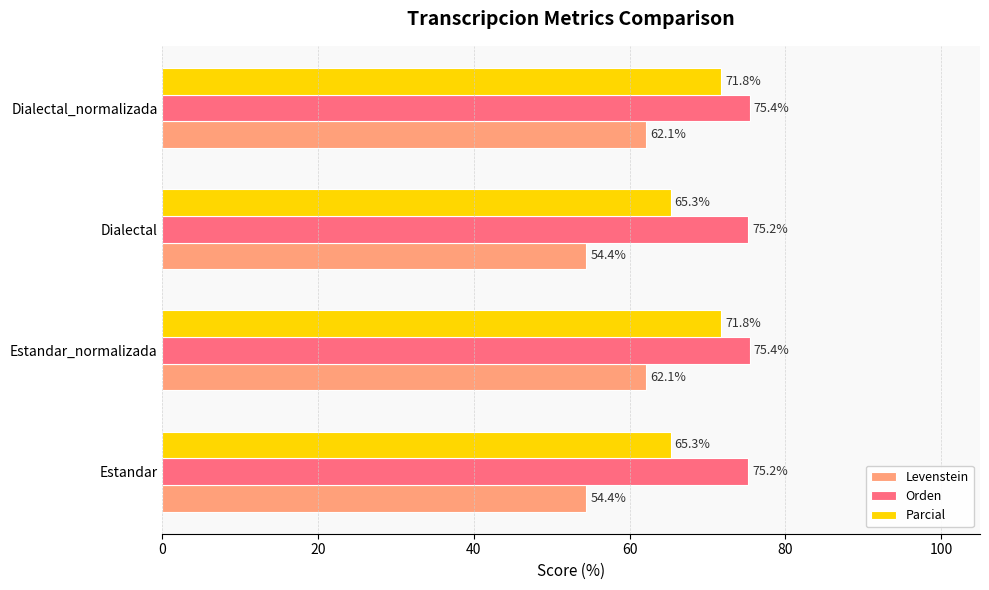

Rank the series by their average value, from lowest to highest.

Levenstein, Parcial, Orden